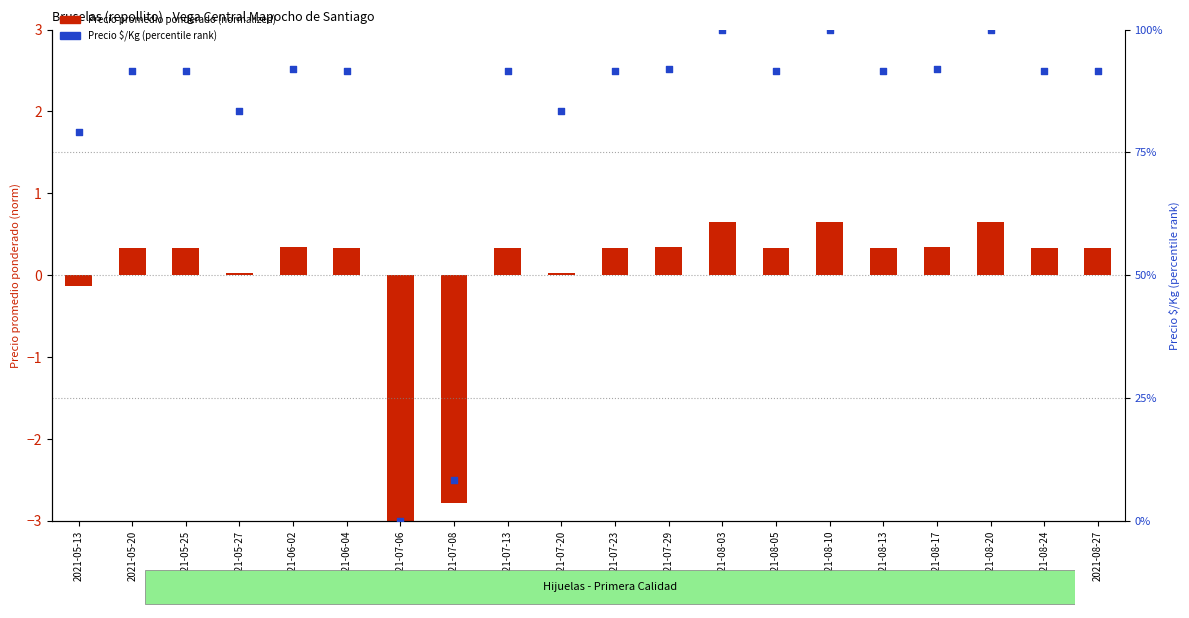

Which series contains the lowest Y value?

Precio promedio ponderado (normalized)